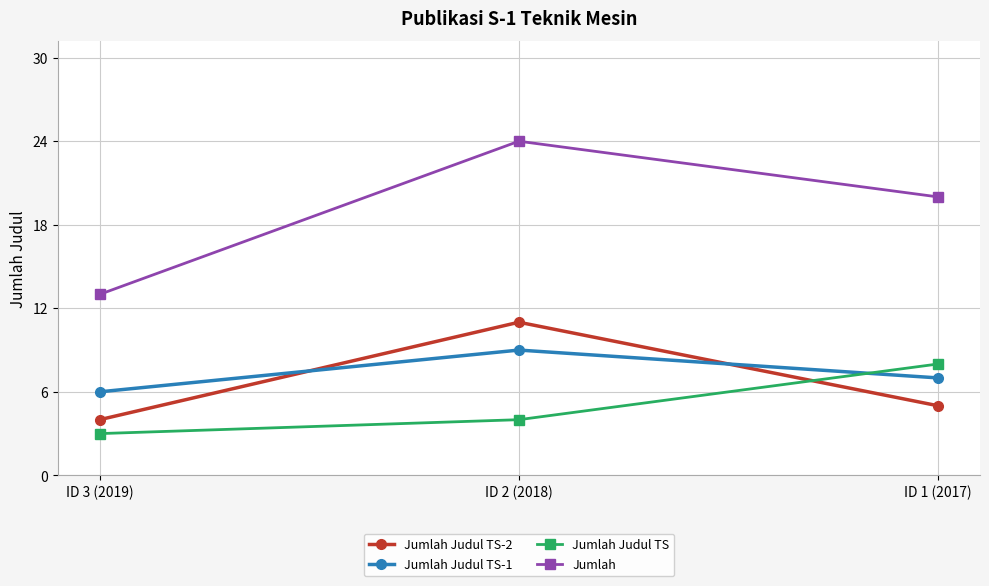

How many values in the Jumlah Judul TS series are below 4?

1